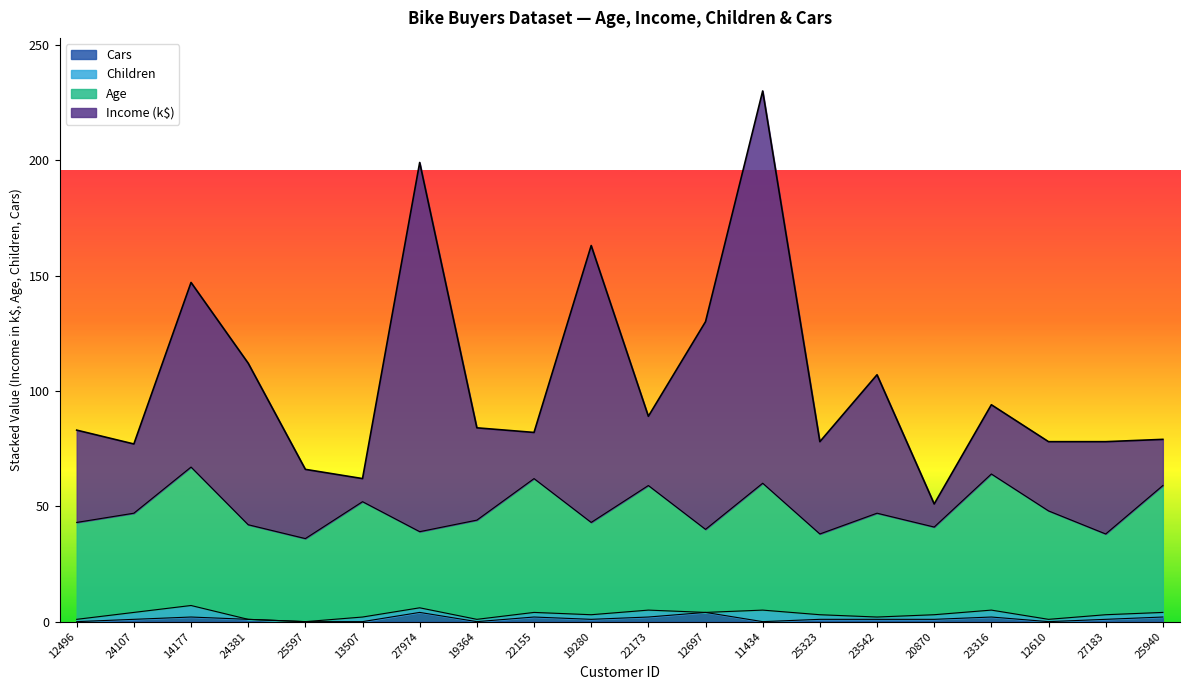

True or false: Age and Cars intersect in this chart.

False